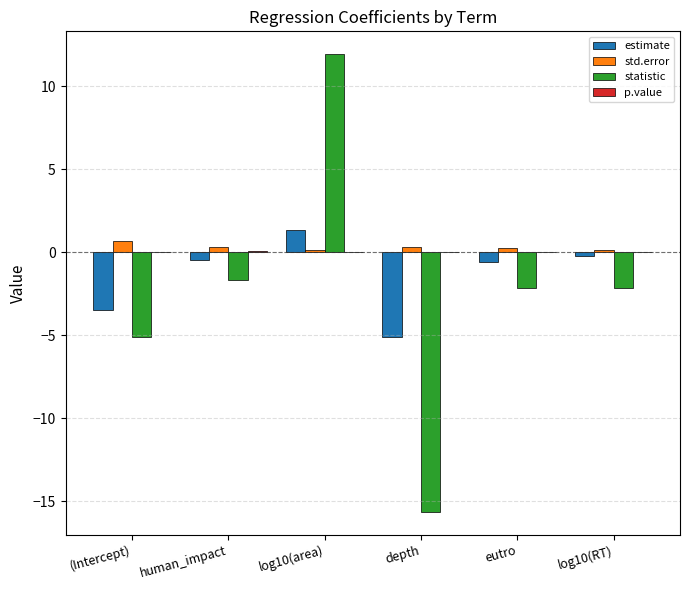

What is the total value across all series at log10(area)?

13.4